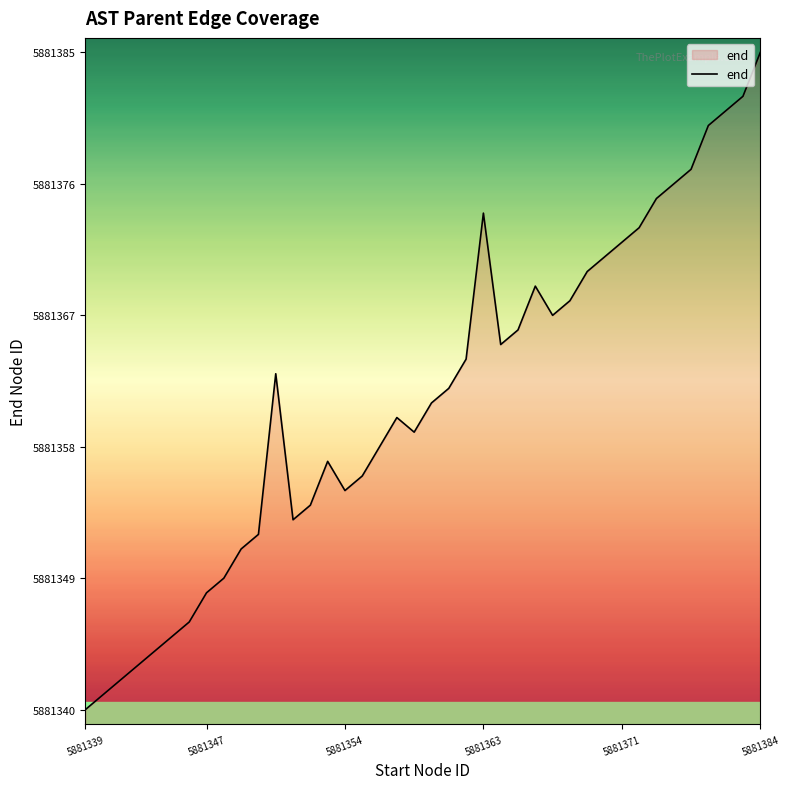

What is the smallest value displayed?

5881340